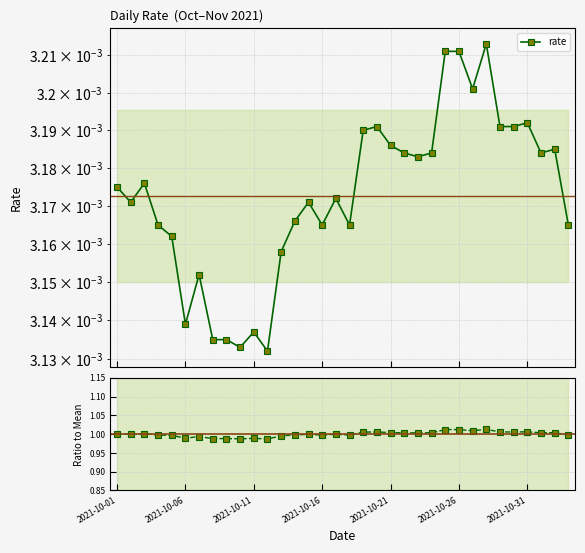

True or false: rate has a value of 0.0 at 2021-10-21.

False